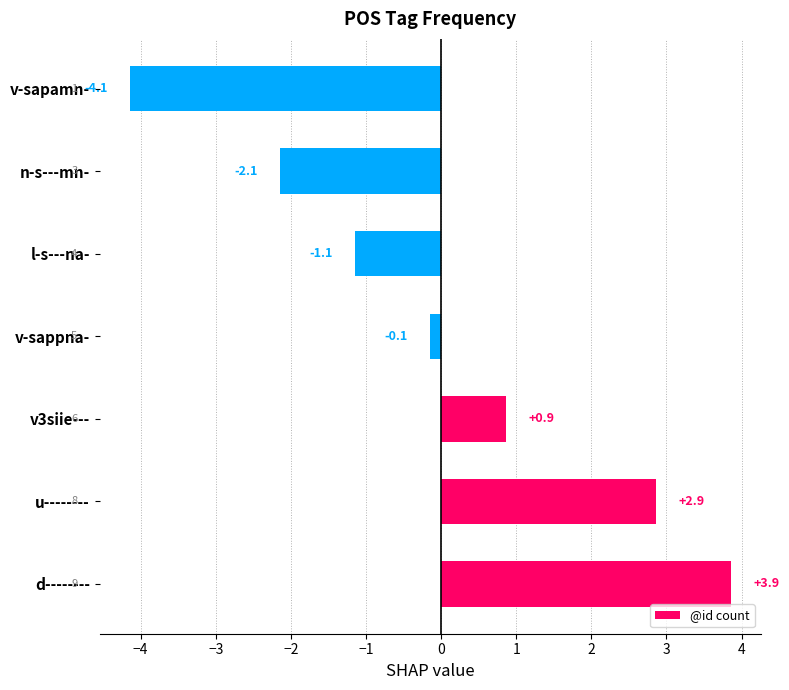

What is the difference between the maximum and minimum values?

8.0